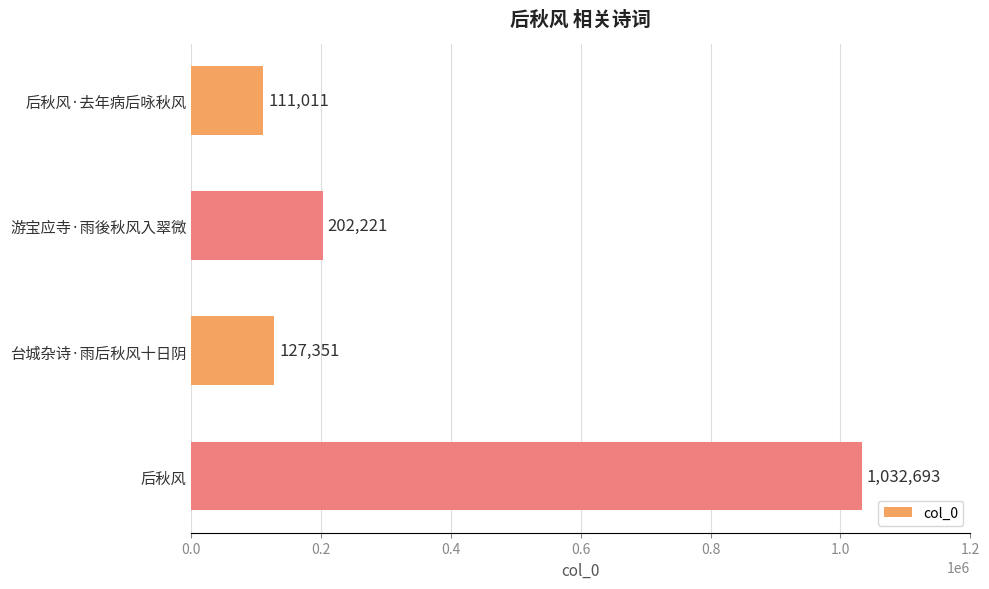

List the labels in order of value, smallest first.

后秋风·去年病后咏秋风, 台城杂诗·雨后秋风十日阴, 游宝应寺·雨後秋风入翠微, 后秋风